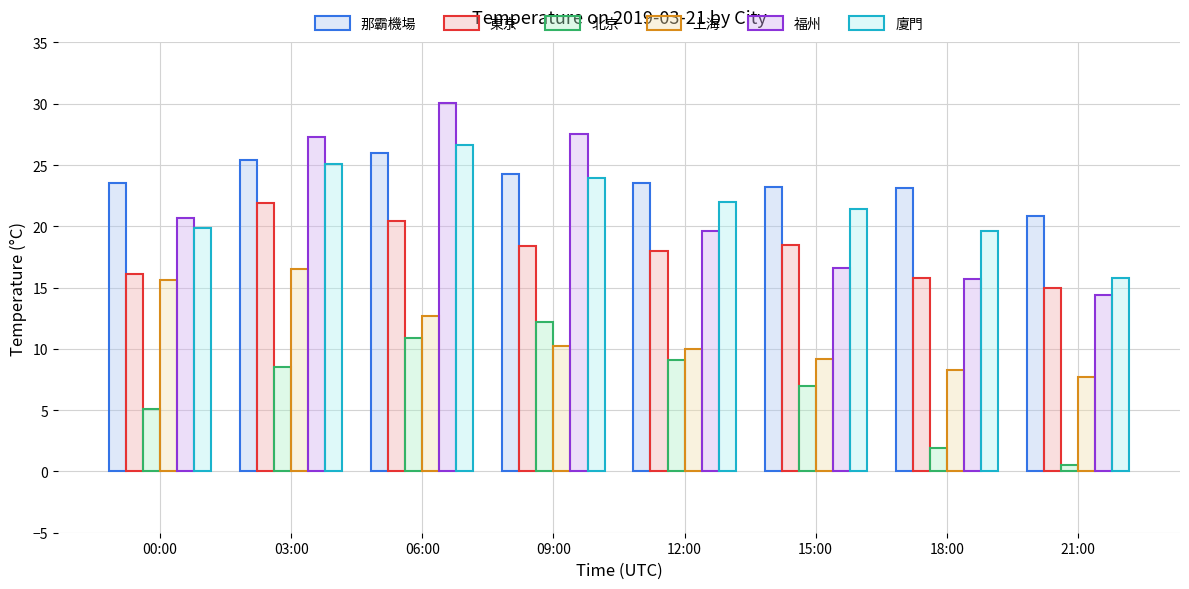

Rank the series by their maximum value, from highest to lowest.

福州, 廈門, 那霸機場, 東京, 上海, 北京